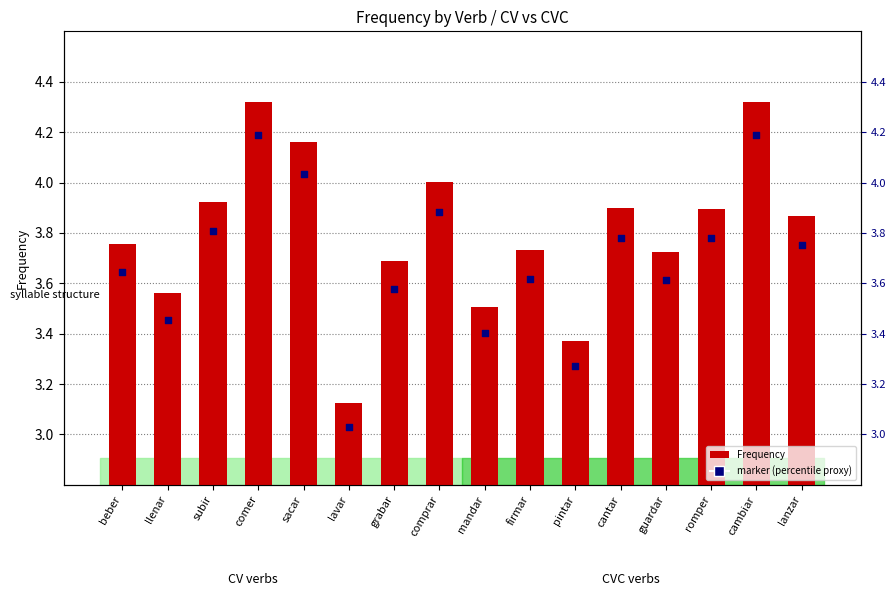

Between lanzar and beber, which is larger?

lanzar